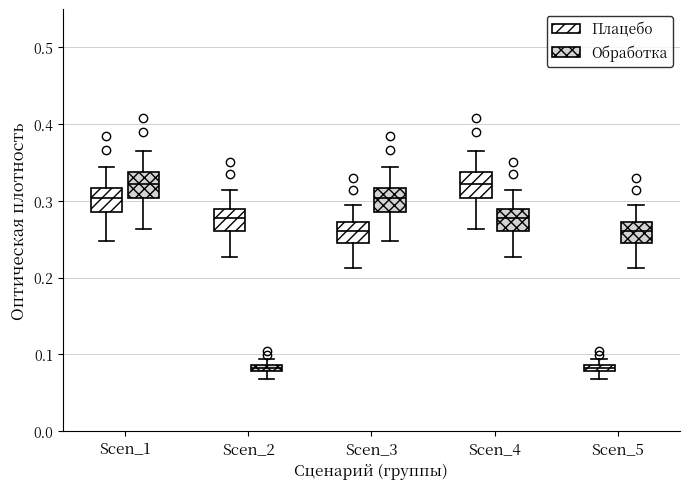

Where does the median line of the box for Scen_3 (Обработка) sit on the y-axis? The values are not printed on the chart, so give them approximately, as read against the axis.

0.30